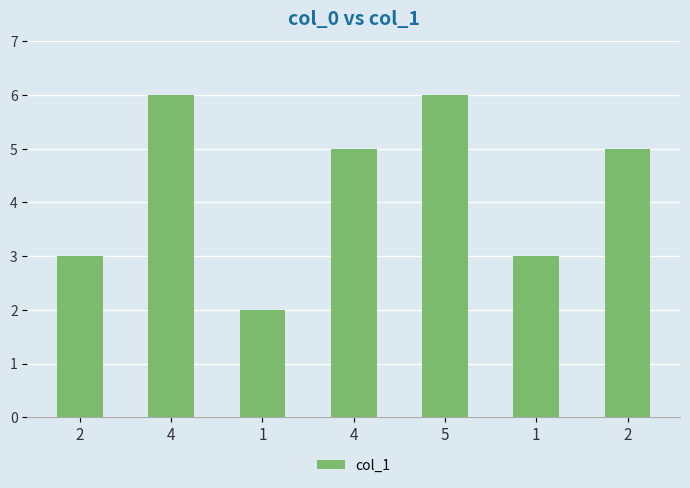

Rank the categories by value from lowest to highest.

1, 2, 1, 4, 2, 4, 5